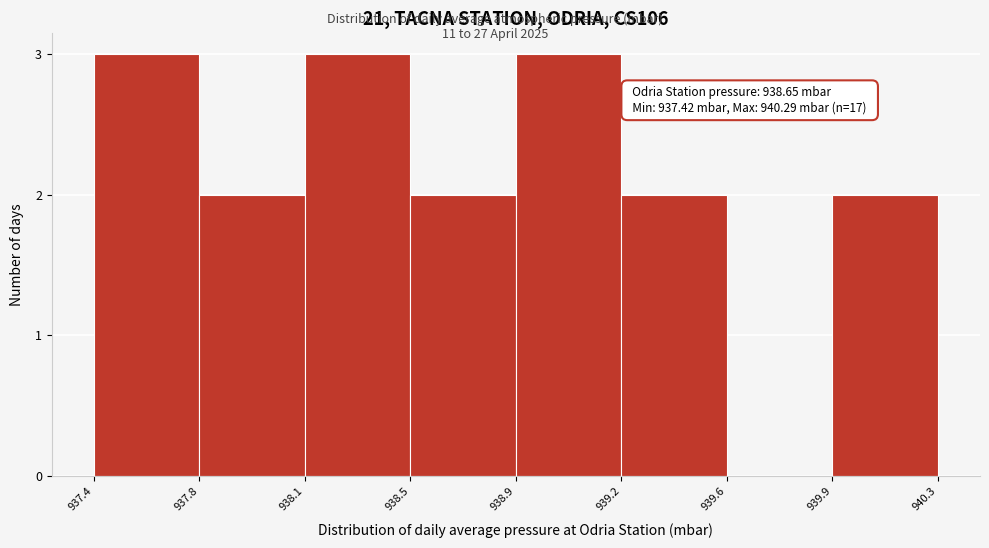

Reading right to left, what are all the values shown in this chart?

939.9=2	939.6=0	939.2=2	938.9=3	938.5=2	938.1=3	937.8=2	937.4=3